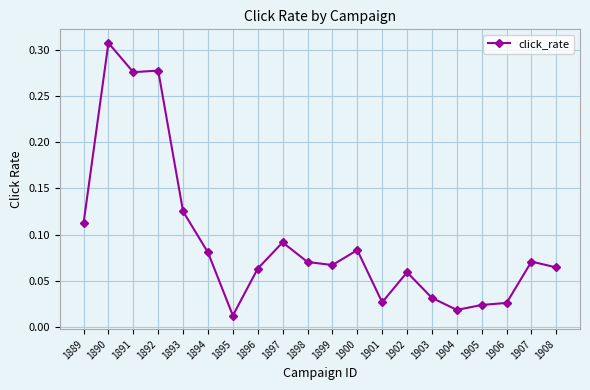

Where is the first local maximum?

1890